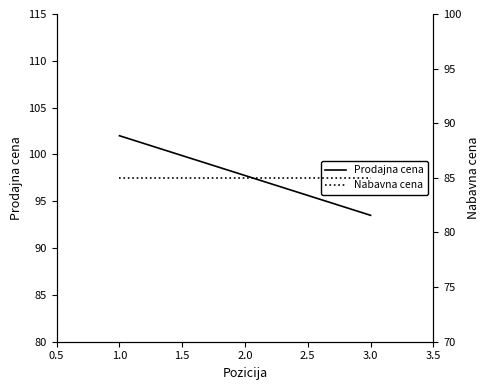

Which category has the highest value in the Prodajna cena series?

1.0